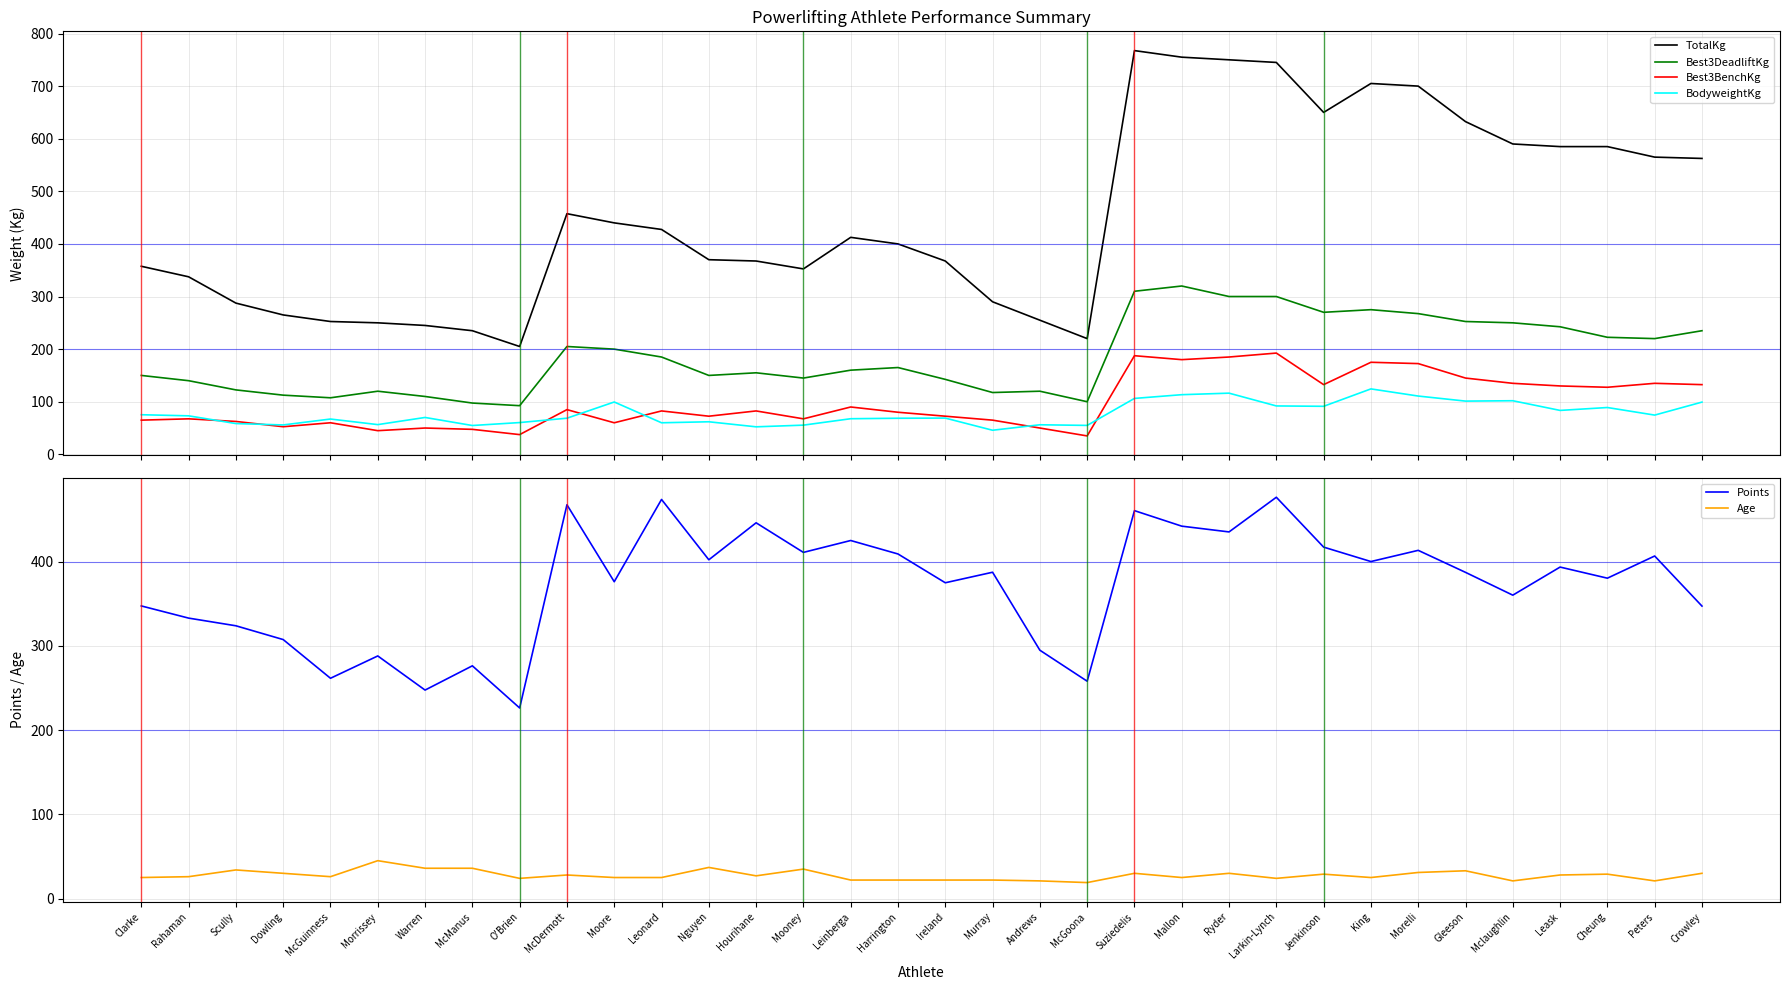

What is the maximum value for Age?

45.0